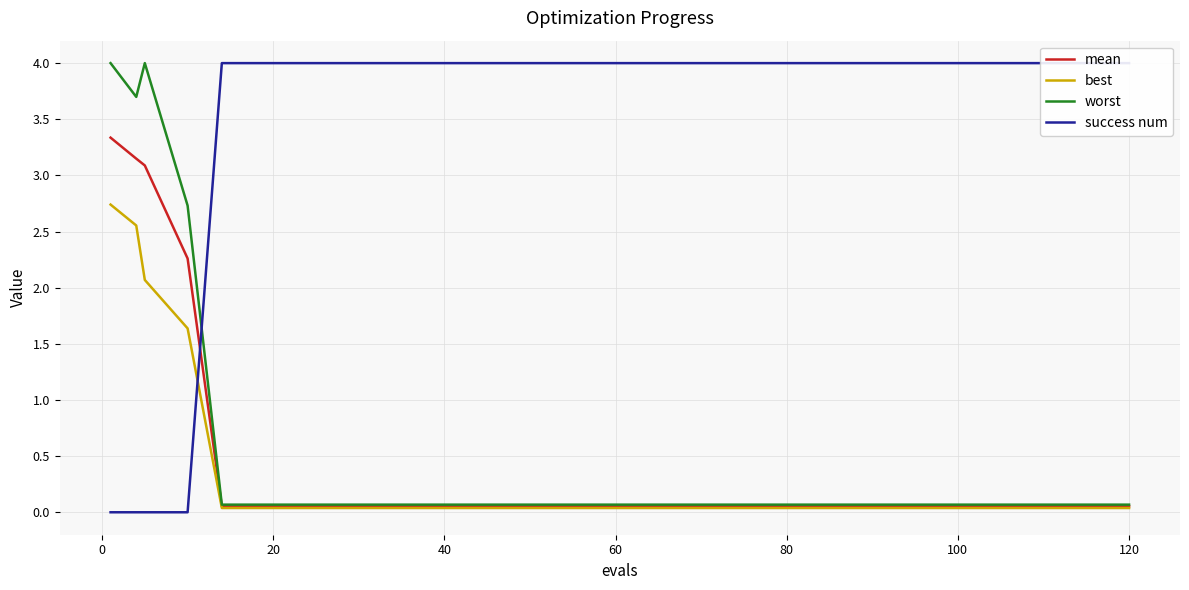

What is the highest value of the best series?

2.7